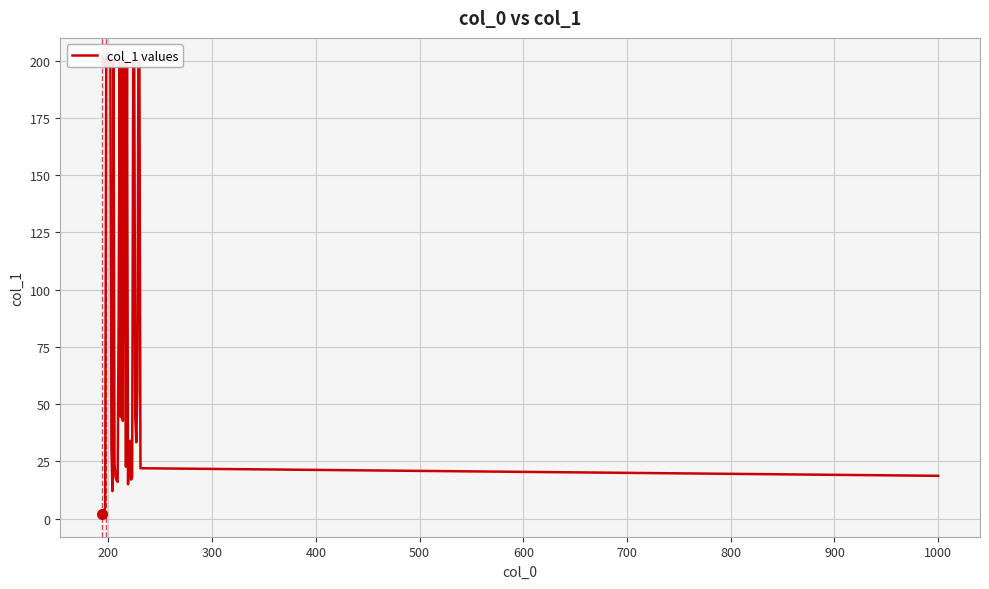

How many data points does each series have?

39